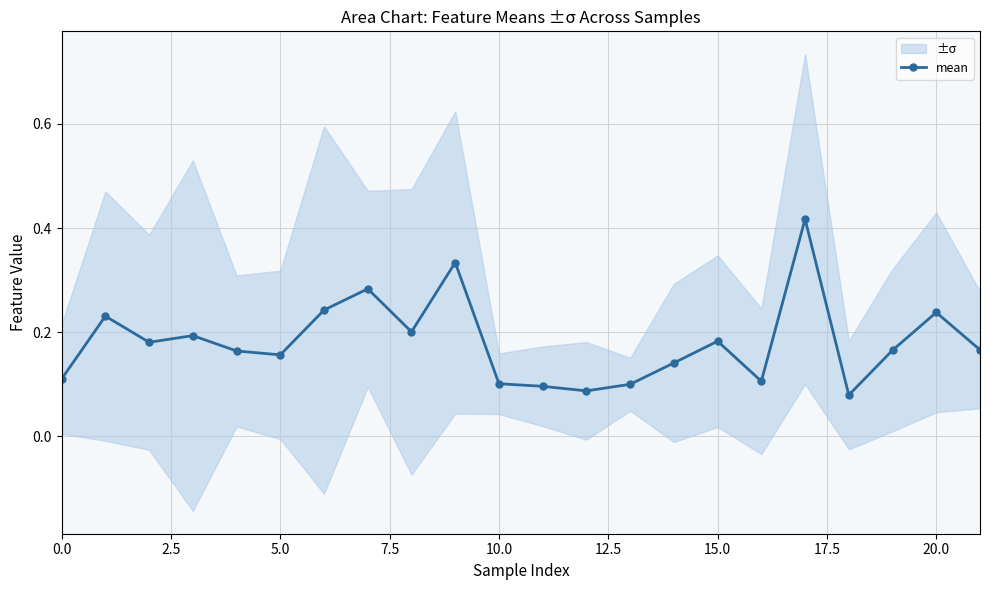

Count the mean values in the range 0 to 1.

22